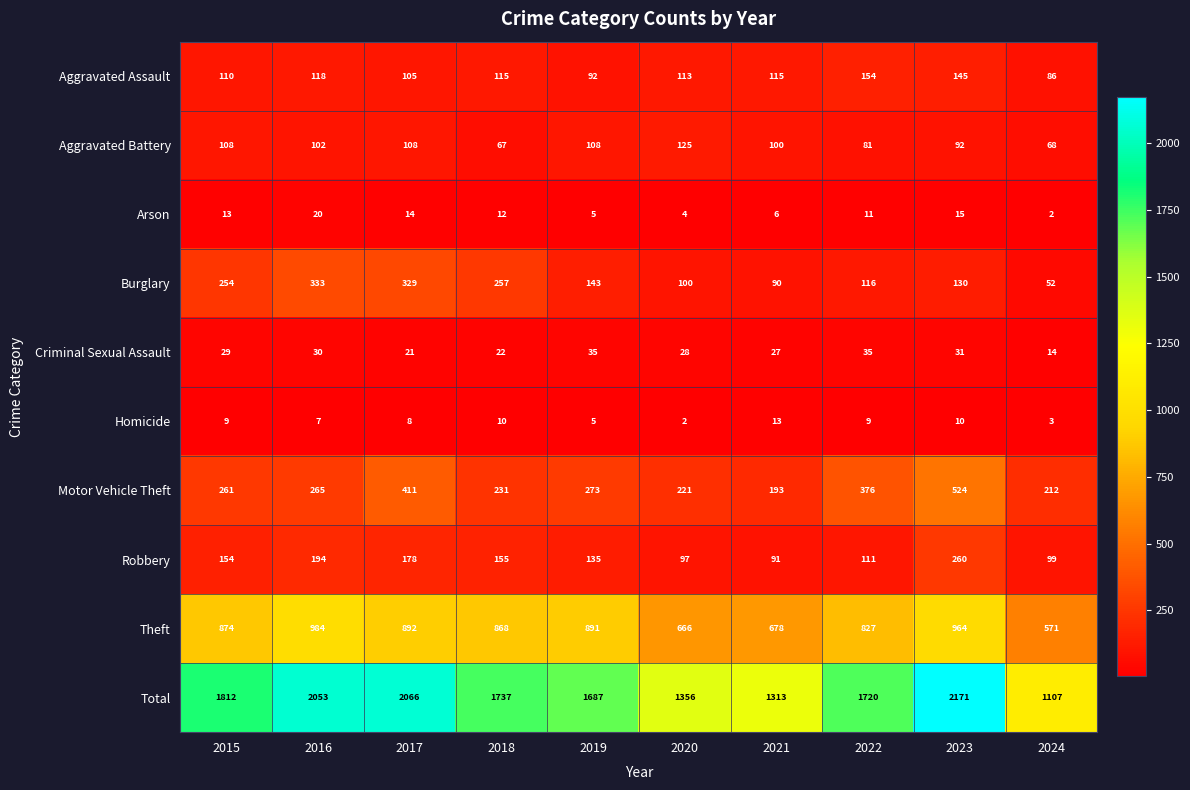

What is the difference between the maximum and minimum values in the Homicide series?

11